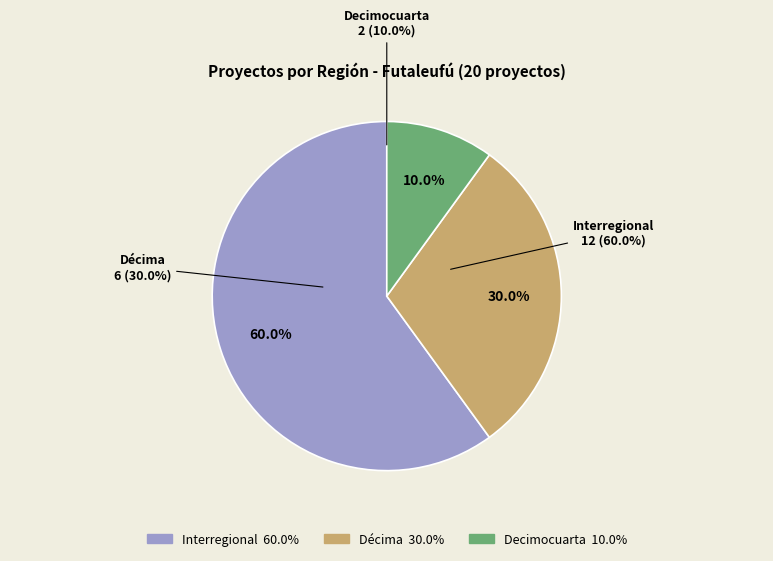

The Decimocuarta slice represents 23% of the pie. True or false?

False